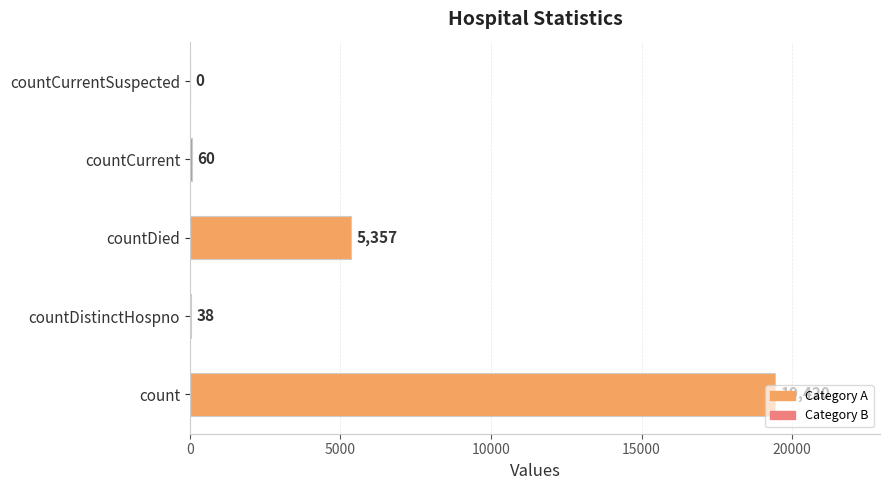

What is the average value?

4975